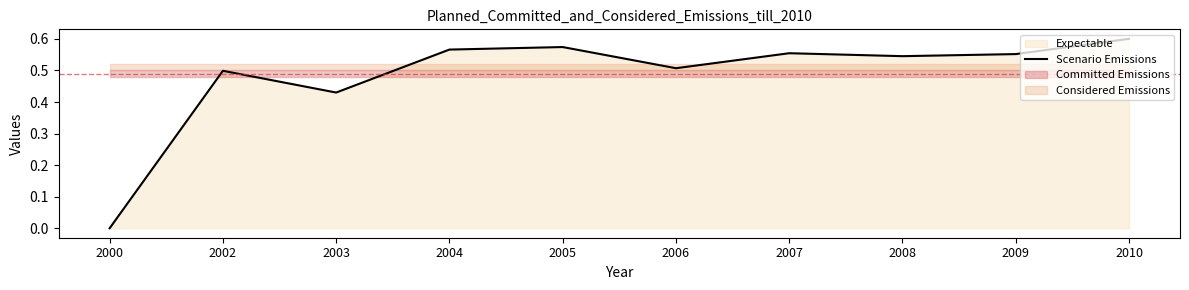

The chart shows a value of 0.0 at 2000. True or false?

True